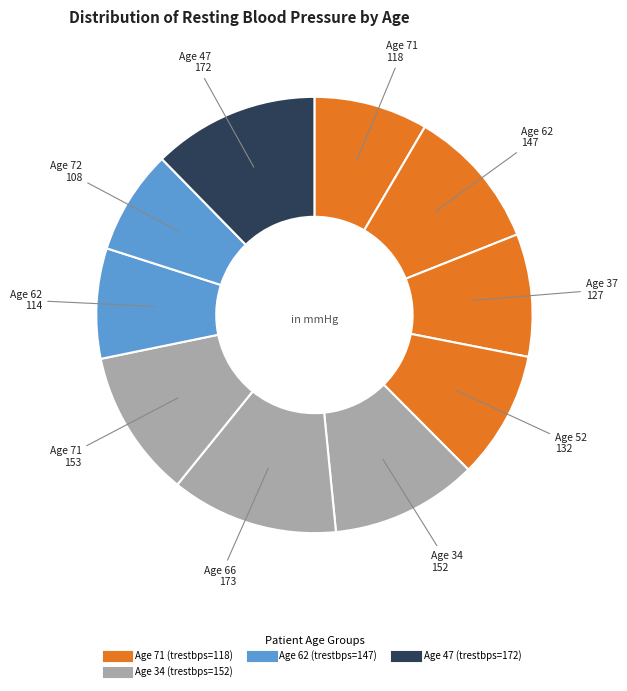

Which category has the biggest portion of the pie?

66